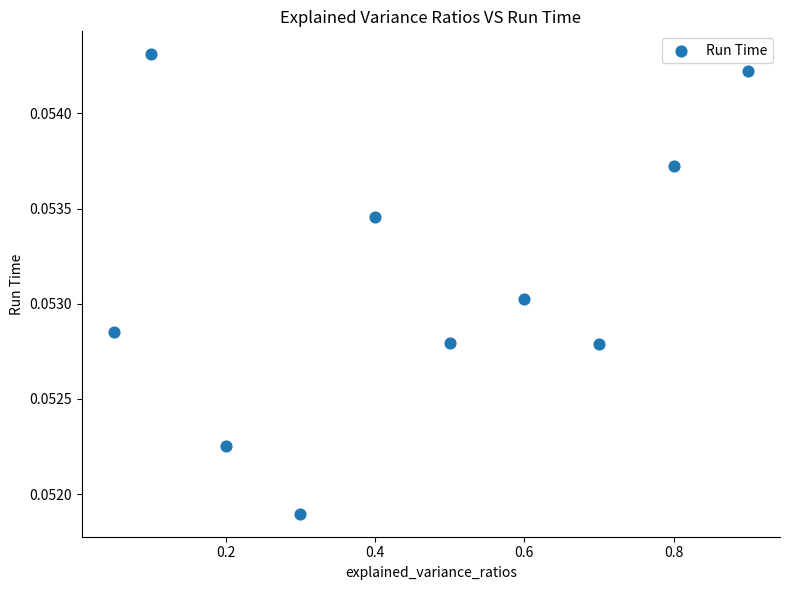

What is the average X value?

0.5